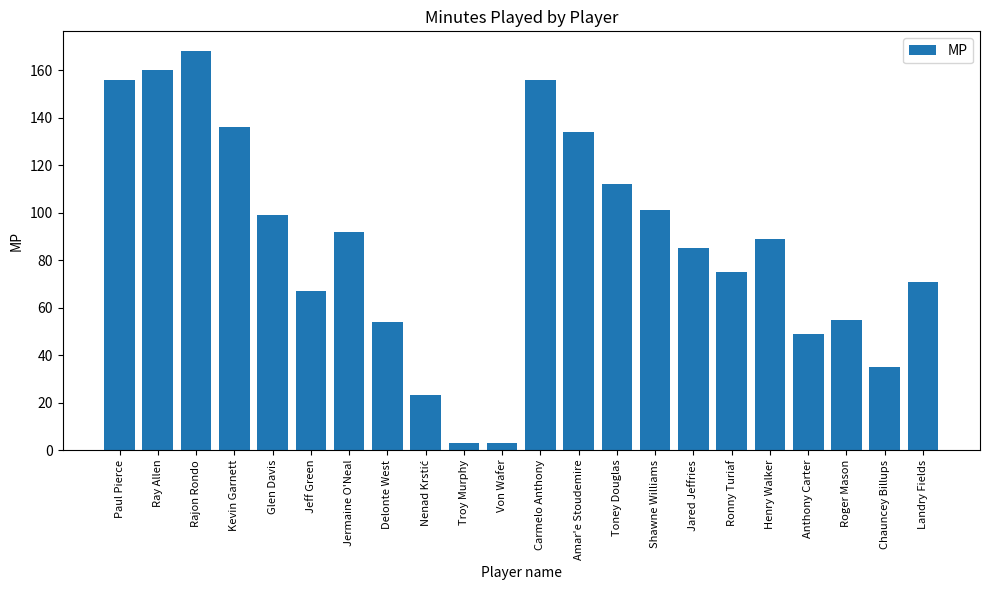

What is the sum of all values?

1923